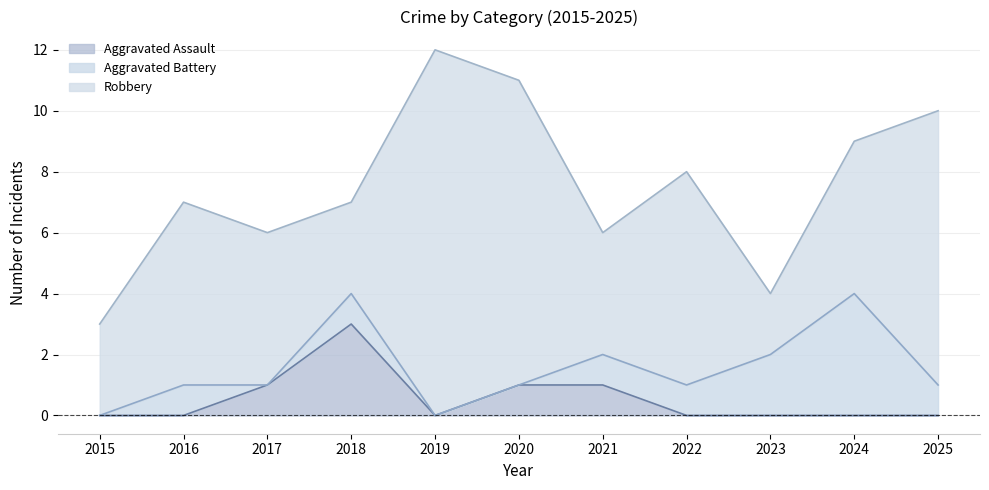

What is the difference between the maximum and minimum values in the Aggravated Assault series?

3